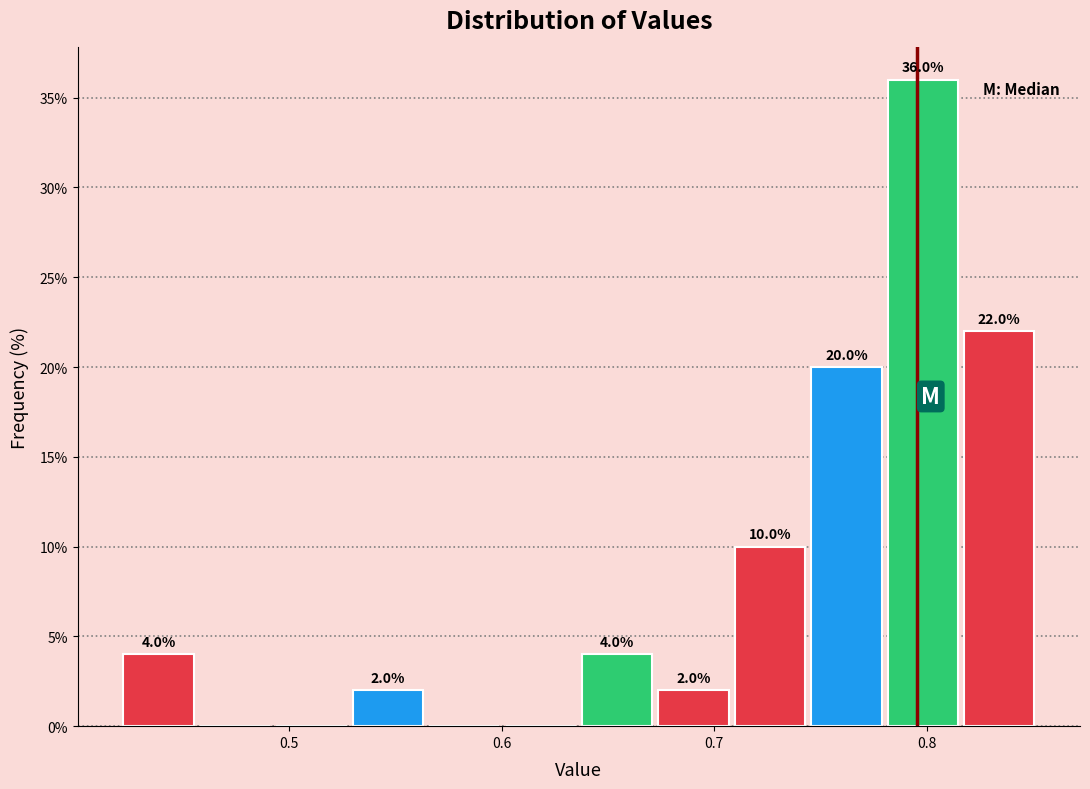

Around what value on the x-axis is the tallest bar? Give the approximate position of its centre, as read against the axis.

0.80